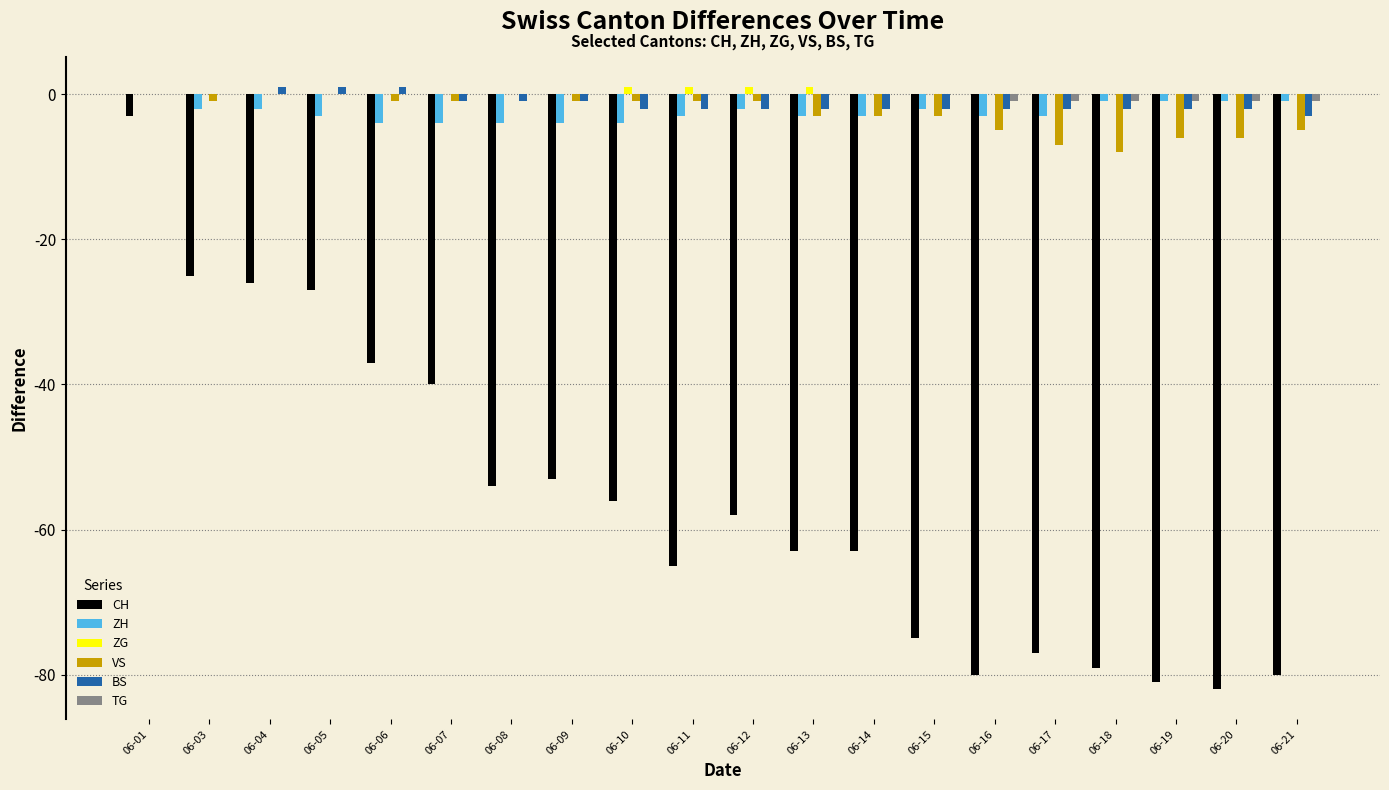

The BS series shows -2 at 06-19. True or false?

True